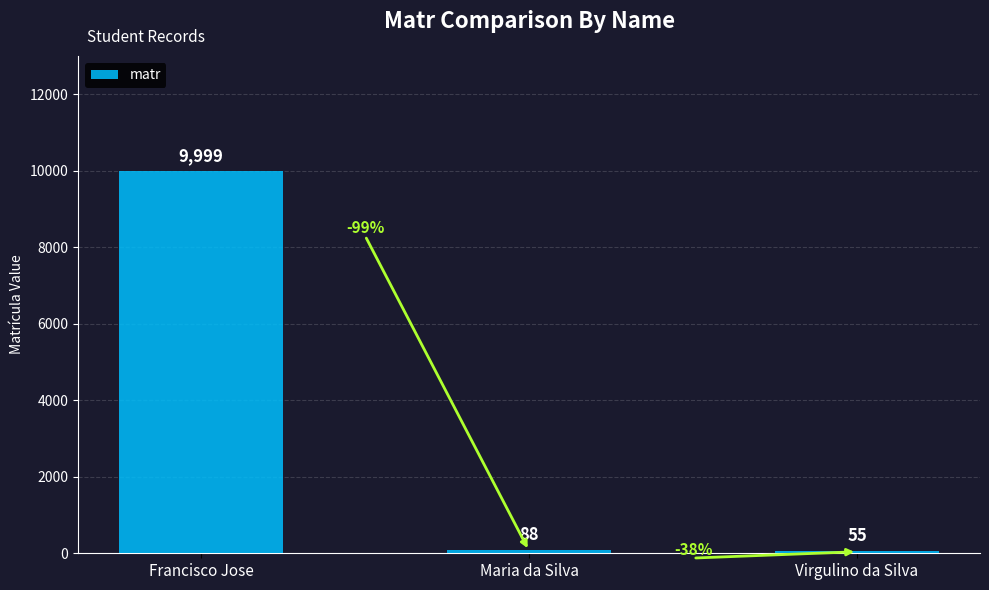

Rank the categories by value from lowest to highest.

Virgulino da Silva, Maria da Silva, Francisco Jose